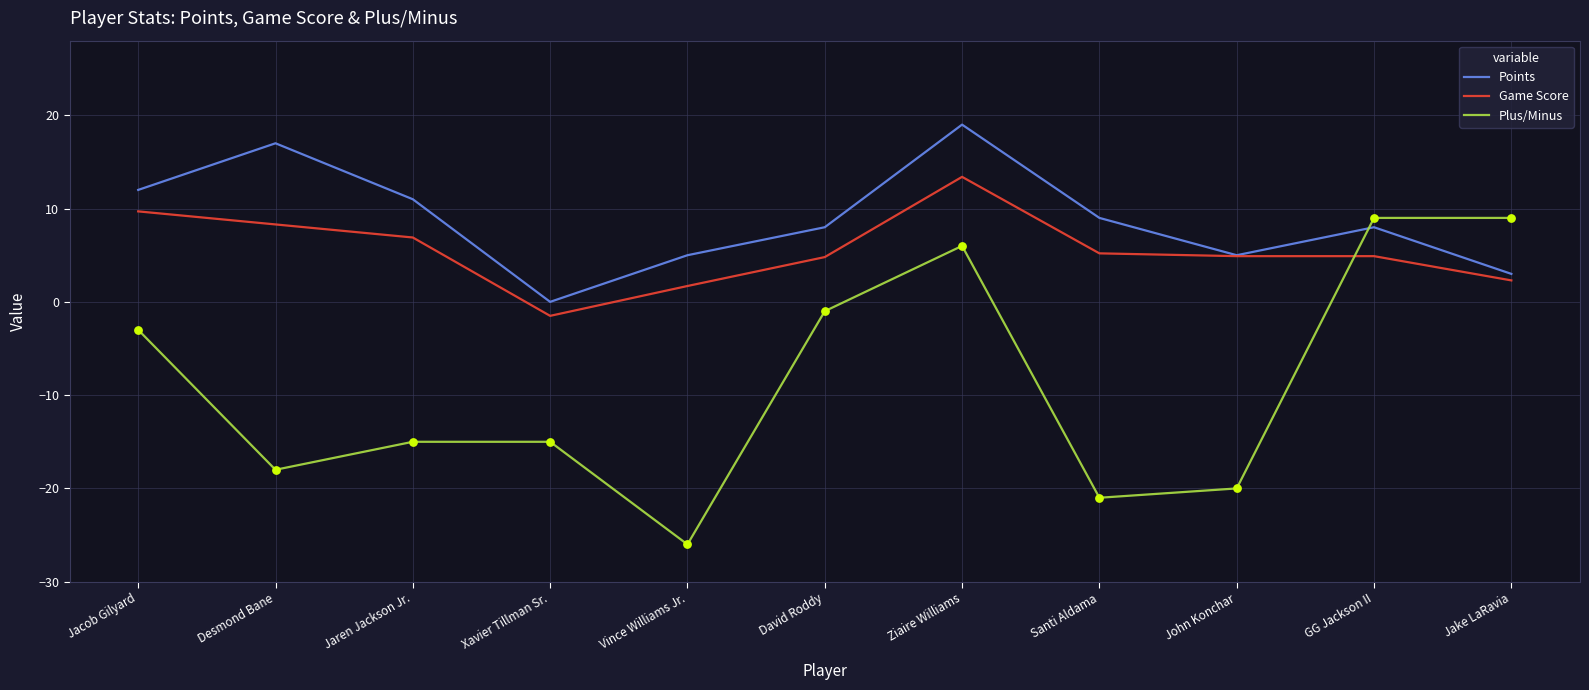

At which category is the sum across all series the highest?

Ziaire Williams